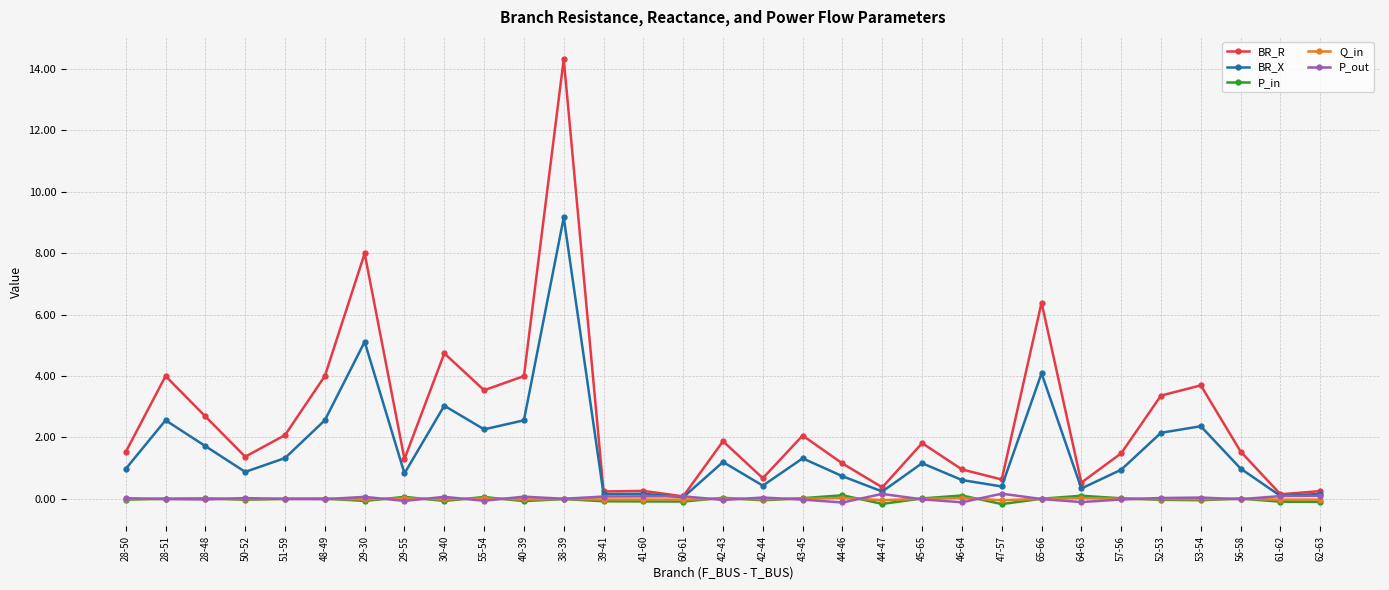

Which series has the largest range (max minus min)?

BR_R